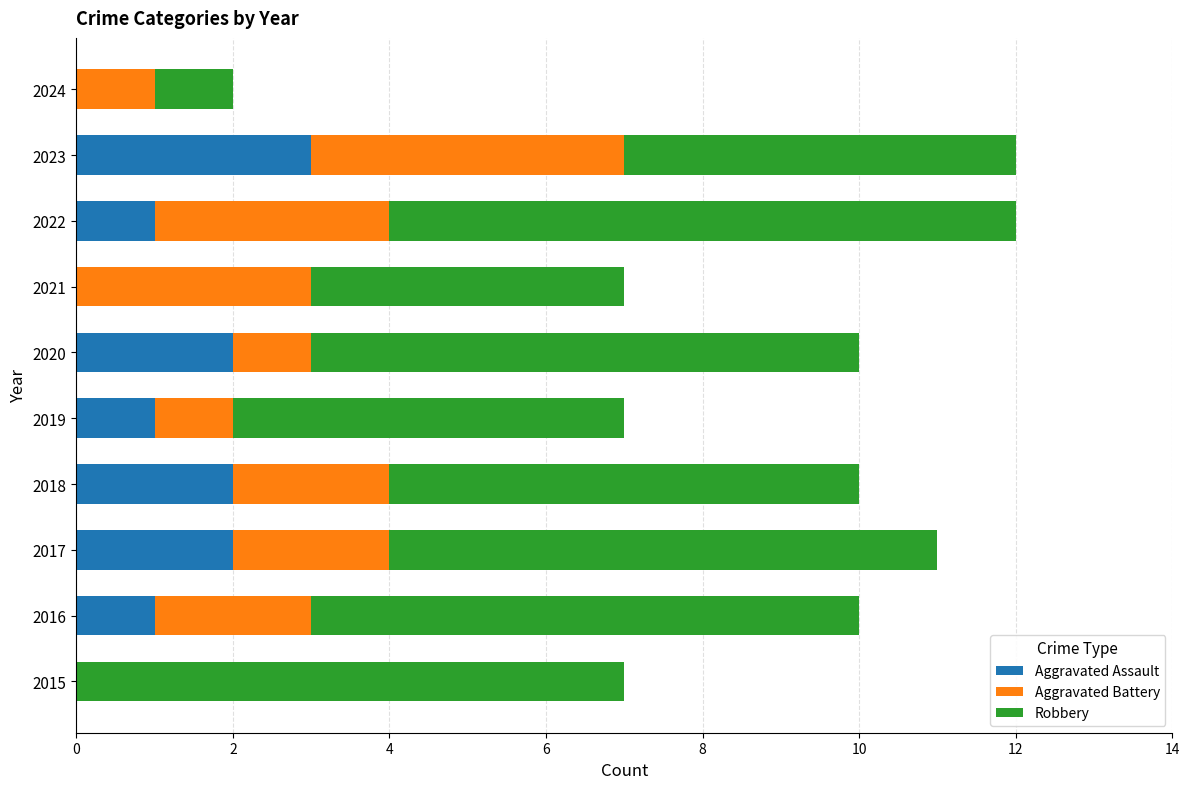

The Aggravated Assault series shows 3 at 2023. True or false?

True